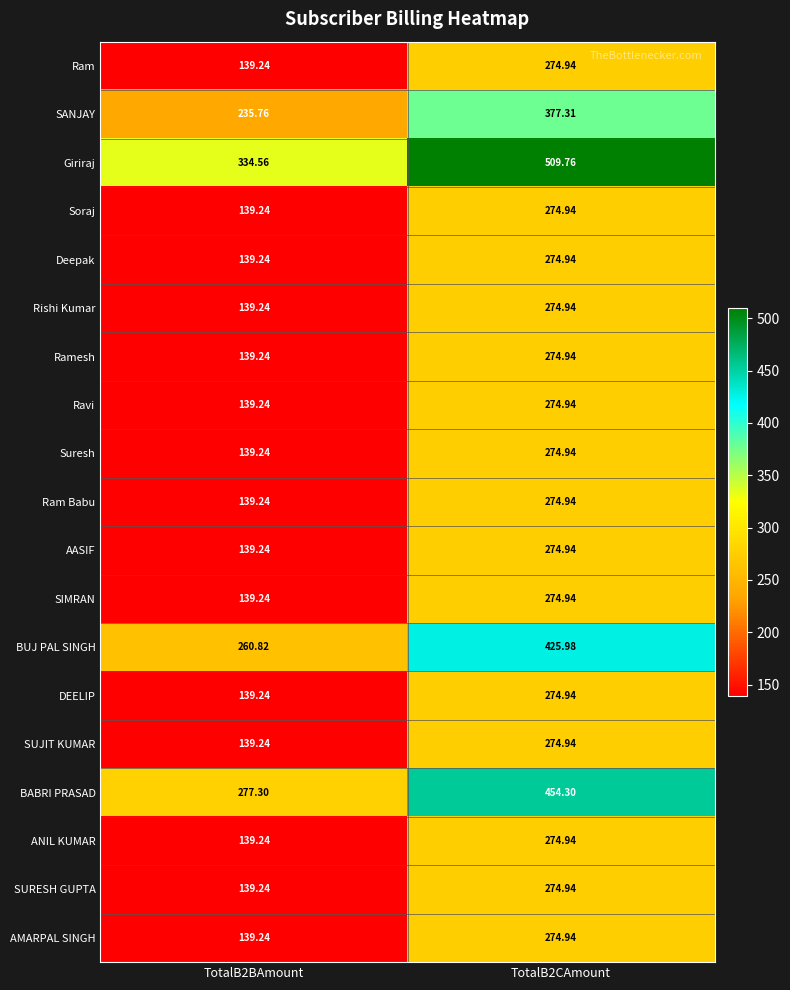

Is the value of Ram at TotalB2BAmount greater than the value of Giriraj at TotalB2CAmount?

No